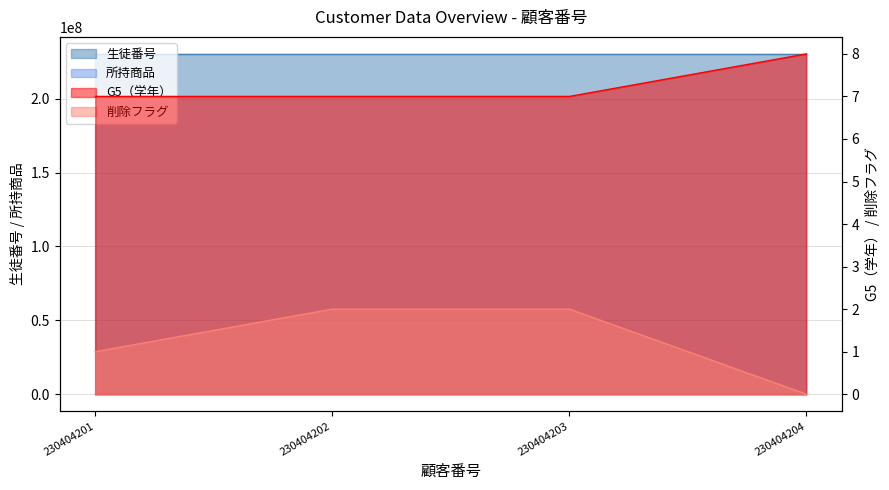

What is the total value across all series at 230404203?

230405215